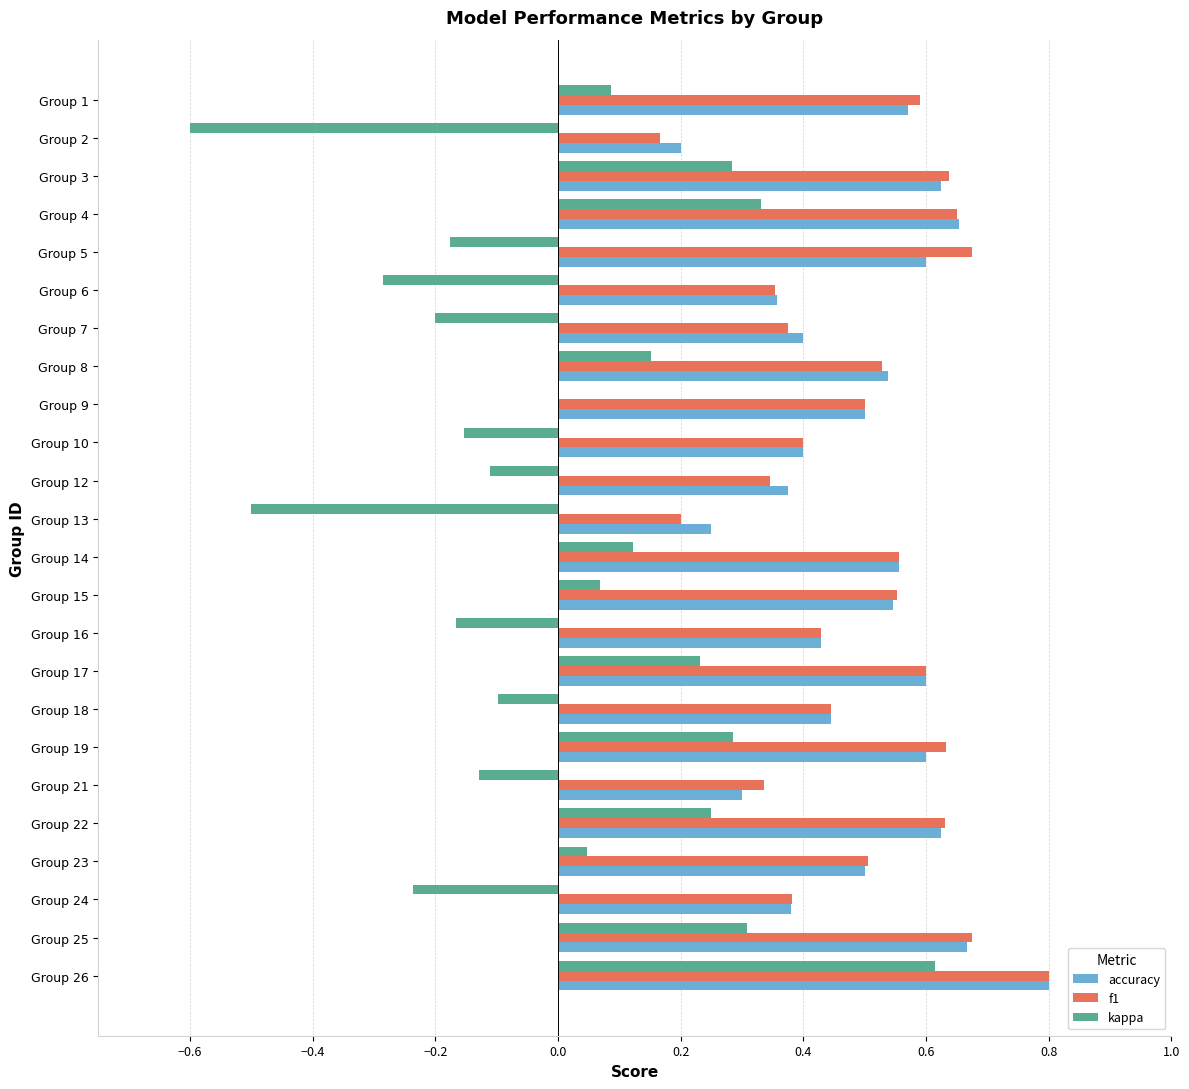

Between Group 7 and Group 26, which series saw the biggest shift?

kappa